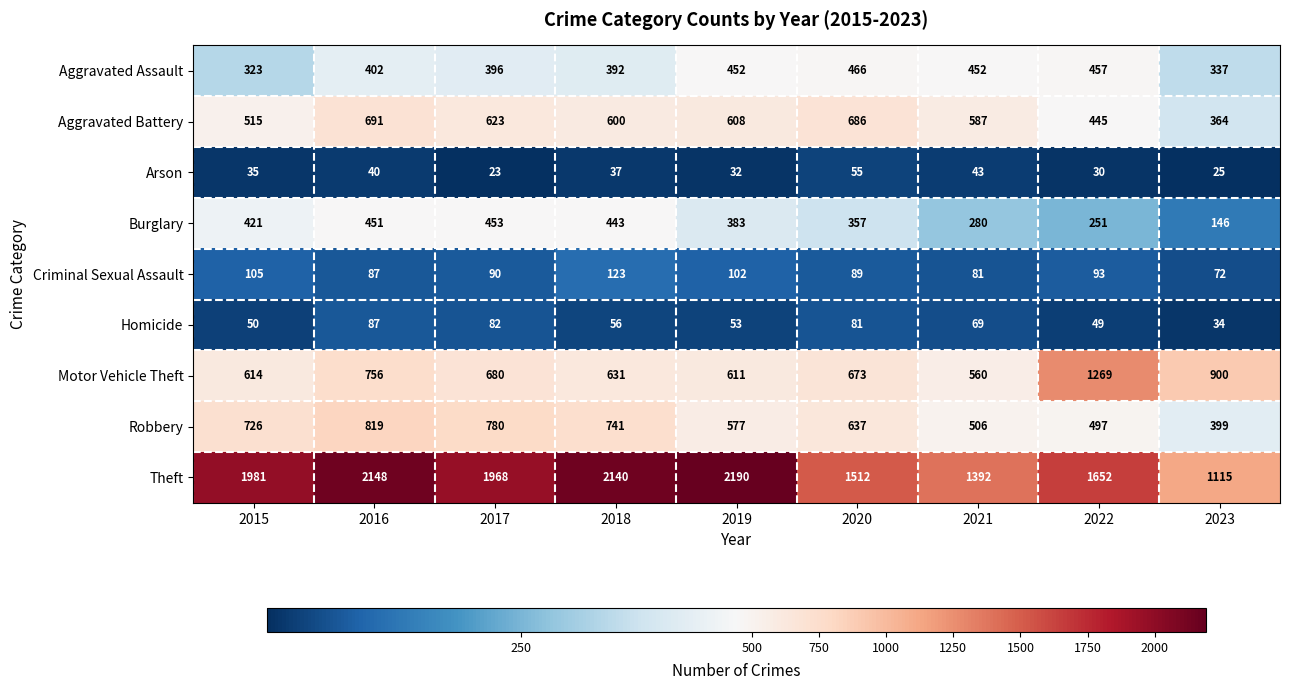

What is the sum of all Motor Vehicle Theft values?

6694